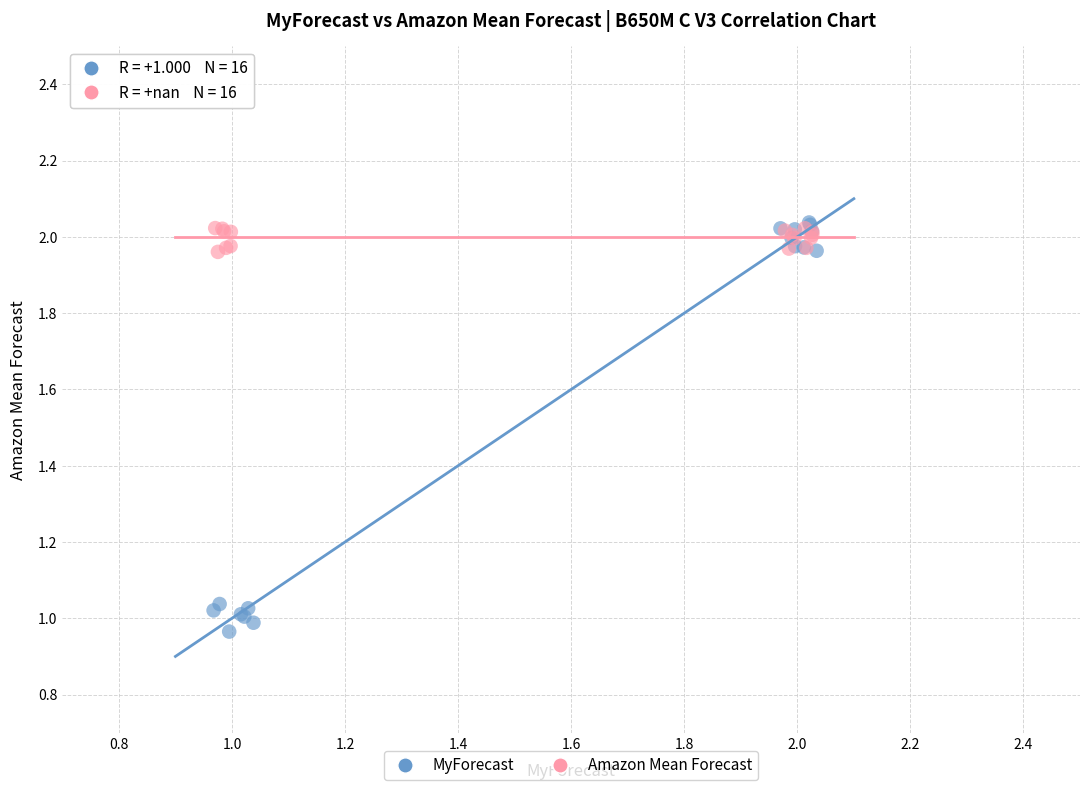

Which series has the widest spread of Y values?

MyForecast